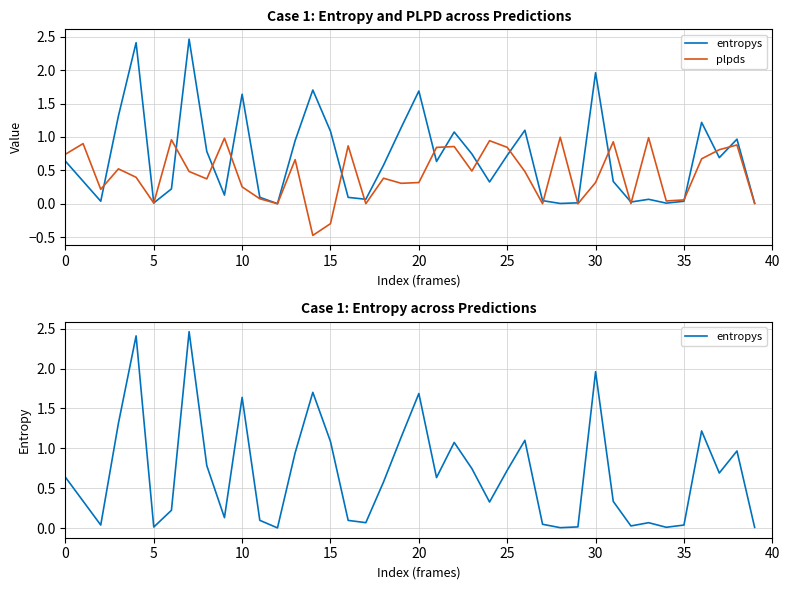

What is the difference between the maximum and minimum values in the entropys series?

2.5